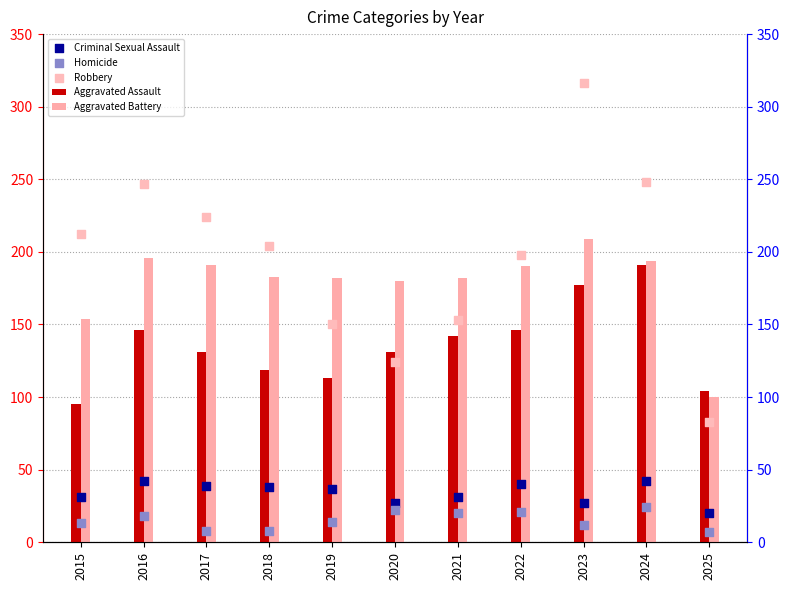

What is the total value across all series at 2020?

484